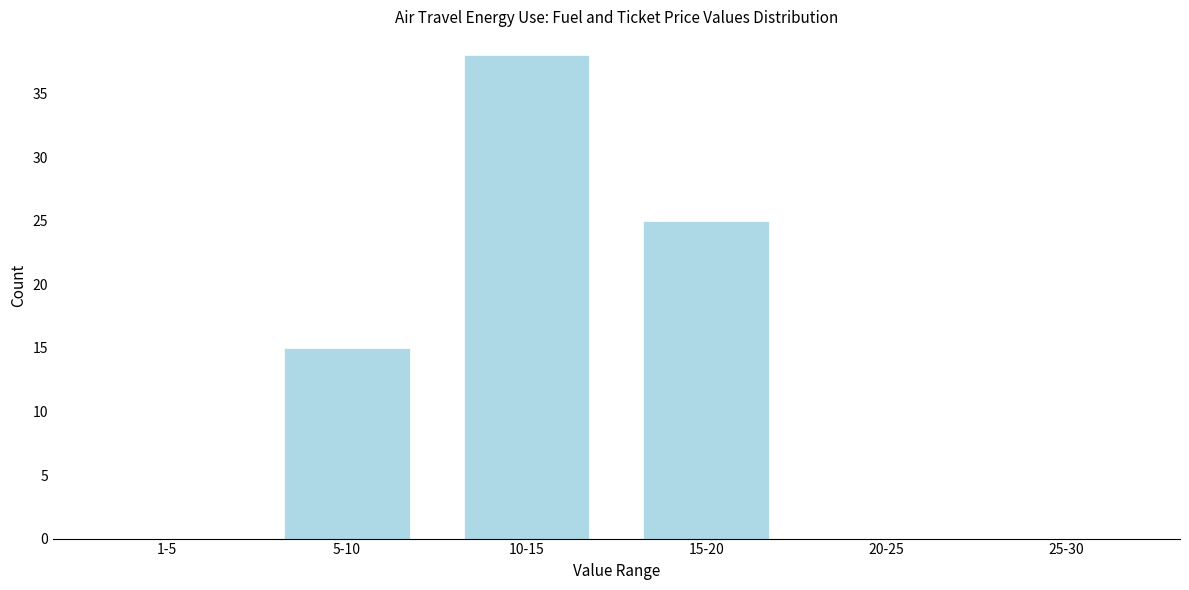

Reading left to right, extract all data points from this chart.

1-5=0	5-10=15	10-15=38	15-20=25	20-25=0	25-30=0